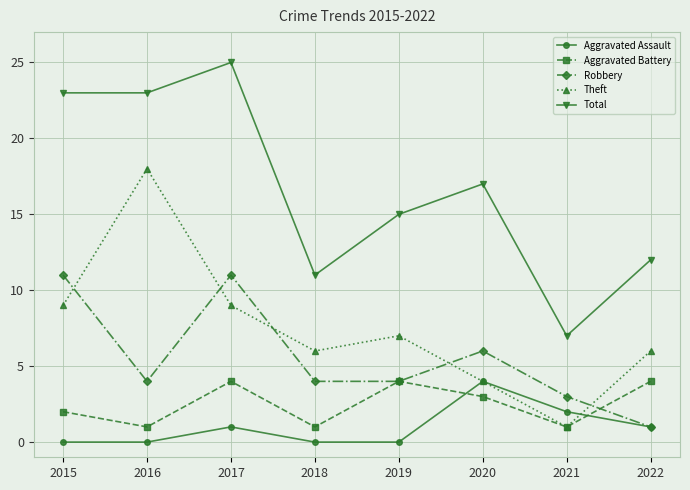

How many series are shown in this chart?

5